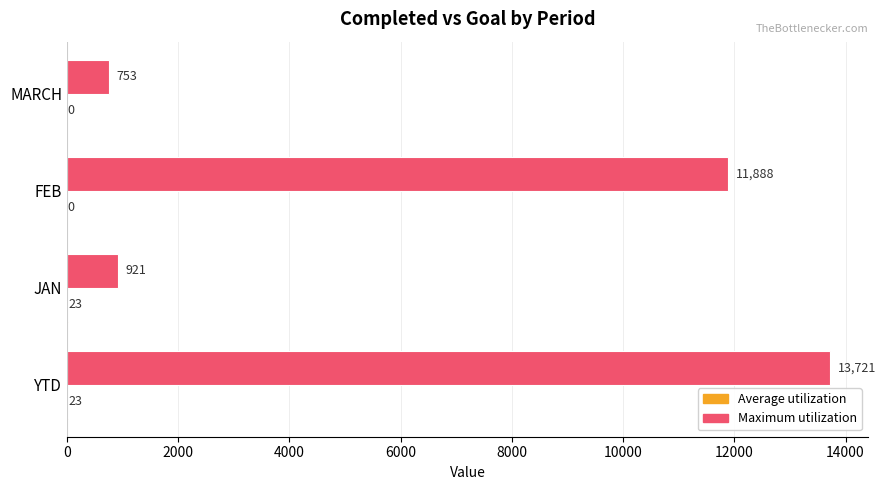

Is it true that Maximum utilization equals 11888 at FEB?

True